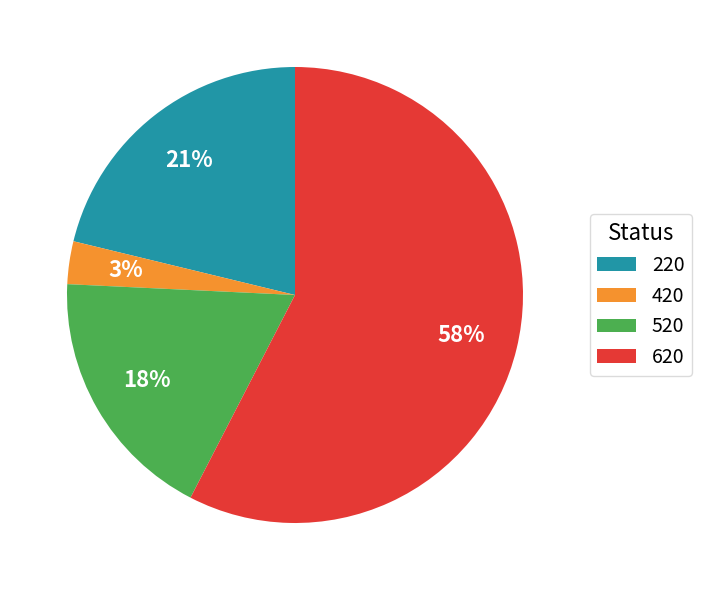

To the nearest percent, what portion does 220 represent?

21%